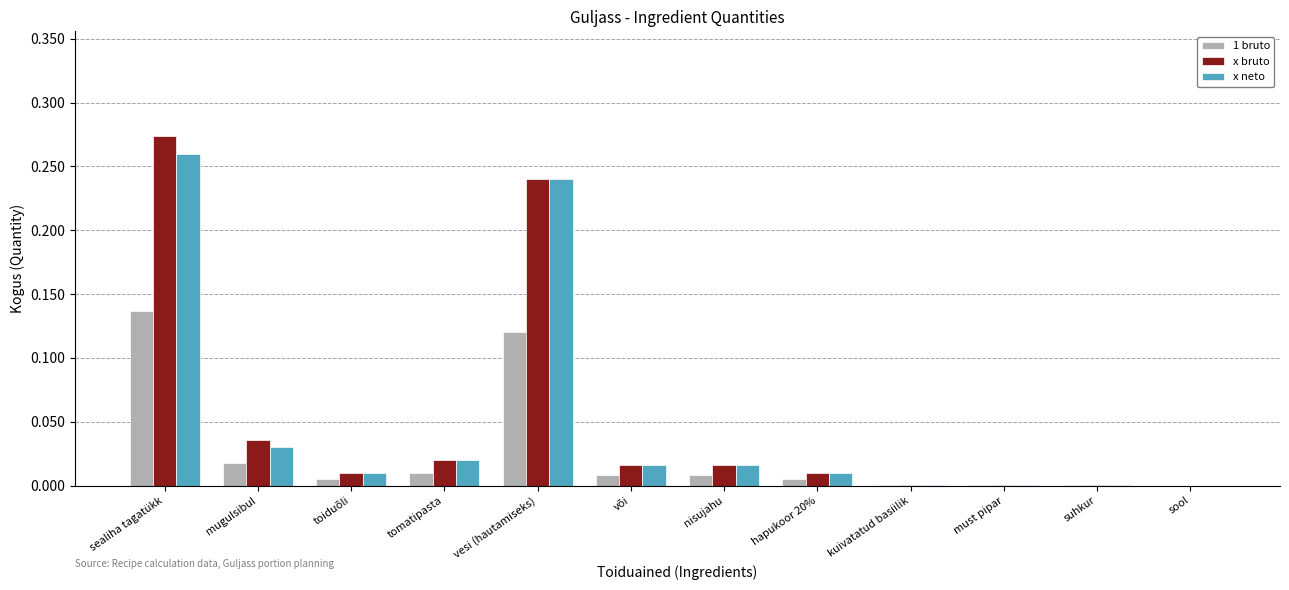

Which series changed the most between sealiha tagatükk and mugulsibul?

x bruto